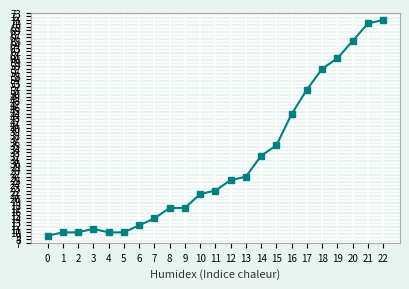

What is the average value?

30